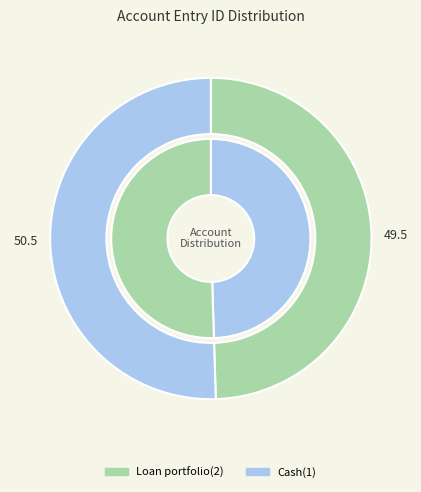

Count the number of slices in the pie.

2